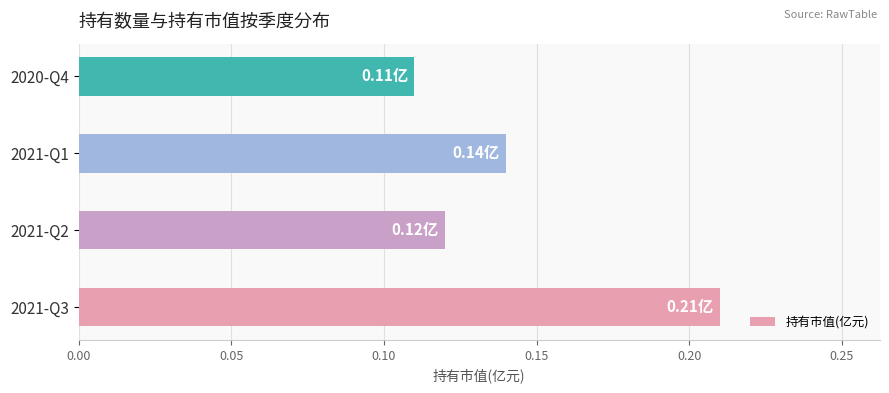

Which label corresponds to the smallest value in the chart?

2020-Q4